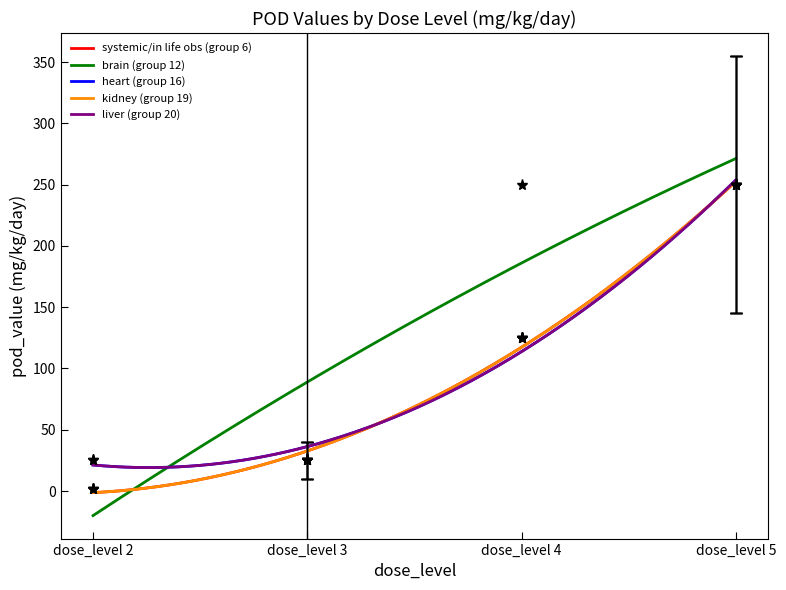

What is the maximum value for pod_value?

250.0